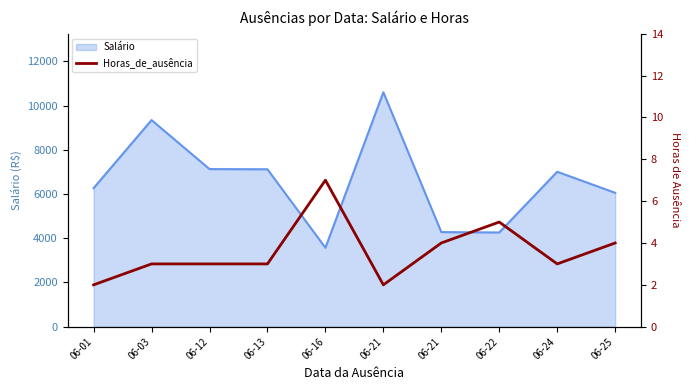

How many values exceed 3?

4